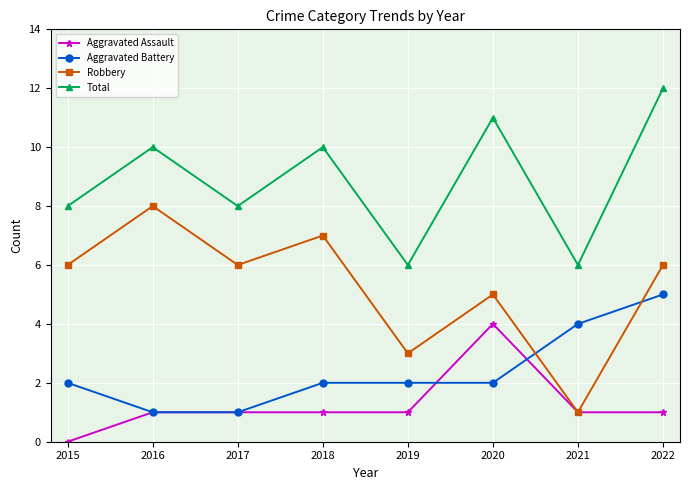

What is the spread (max minus min) of values at 2020?

9